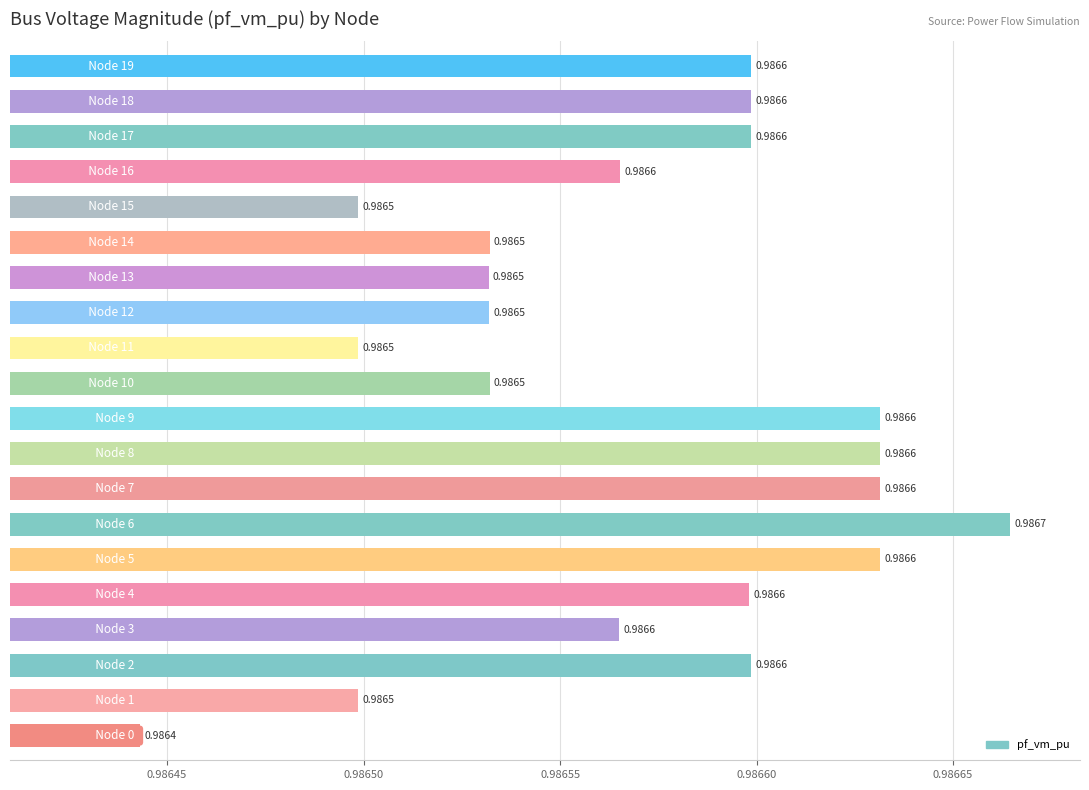

What is the sum of all values?

19.7